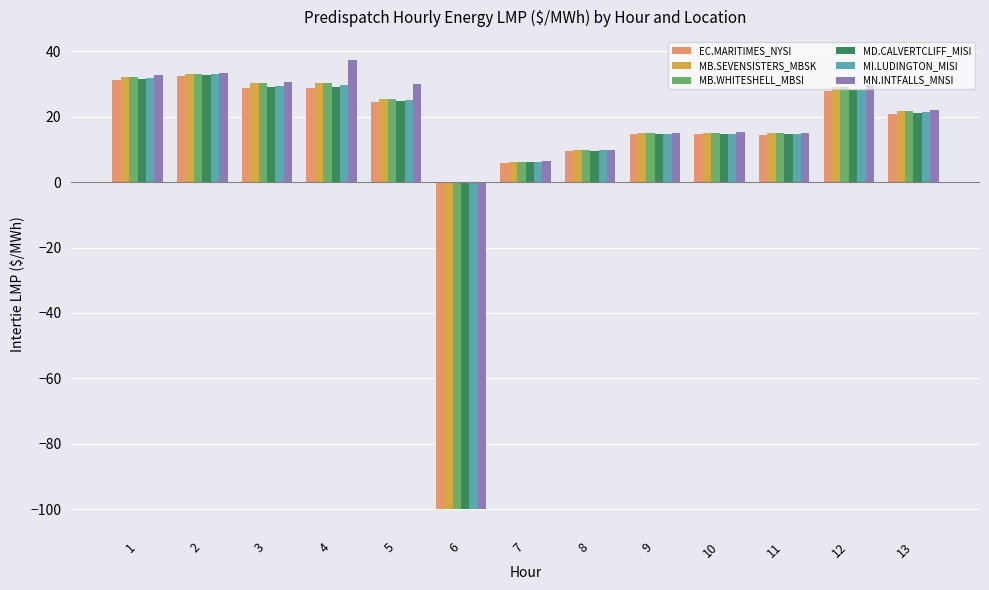

At which label does EC.MARITIMES_NYSI first exceed 20?

1